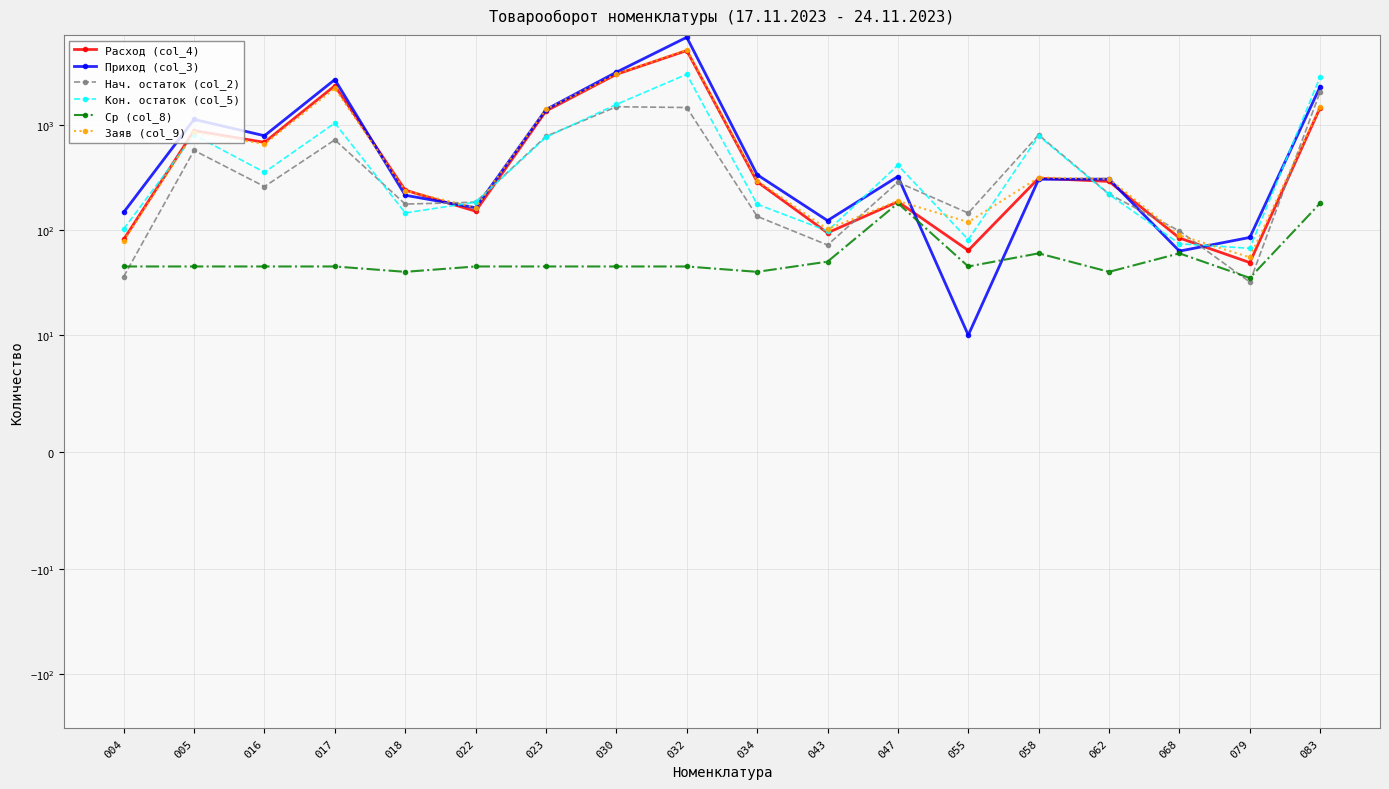

What is the lowest value of the Расход (col_4) series?

49.0